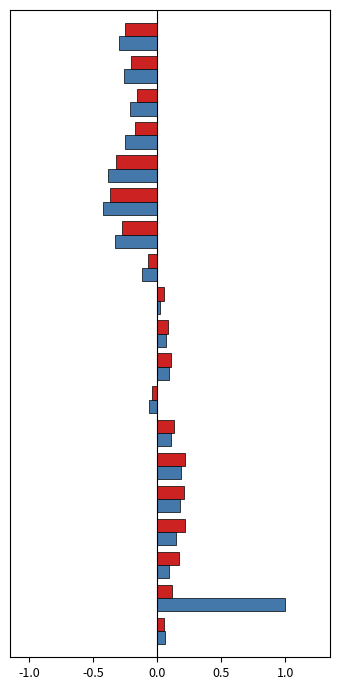

At which category does the chart reach its peak across all series?

2004